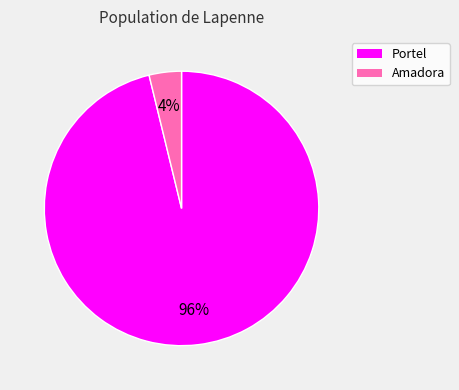

Which slice is the smallest?

Amadora